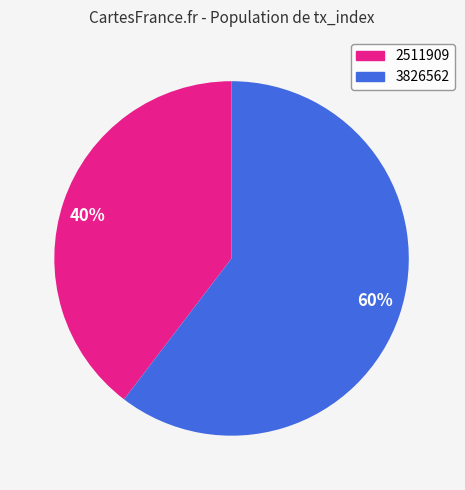

Is it true that 60% is 60% of the pie?

True